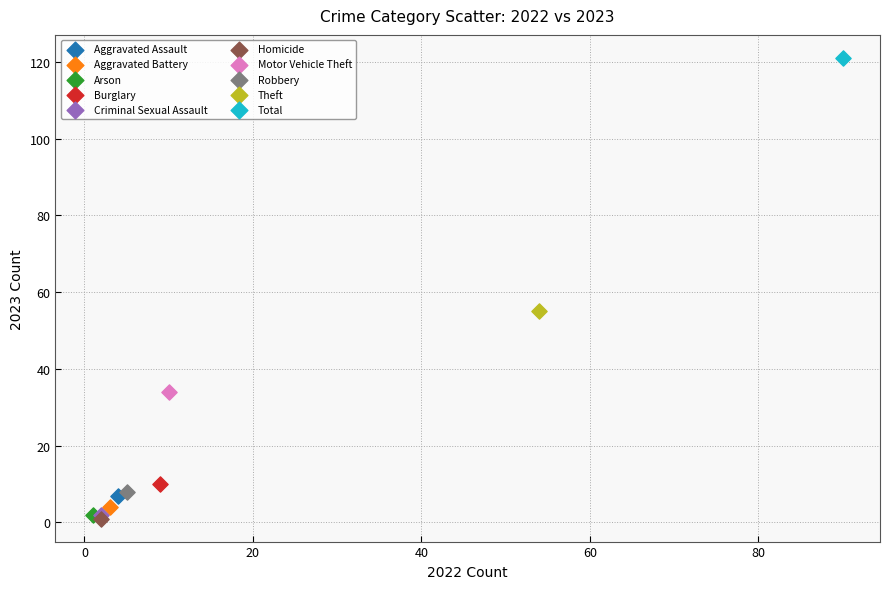

Which series reaches the maximum Y coordinate?

Total